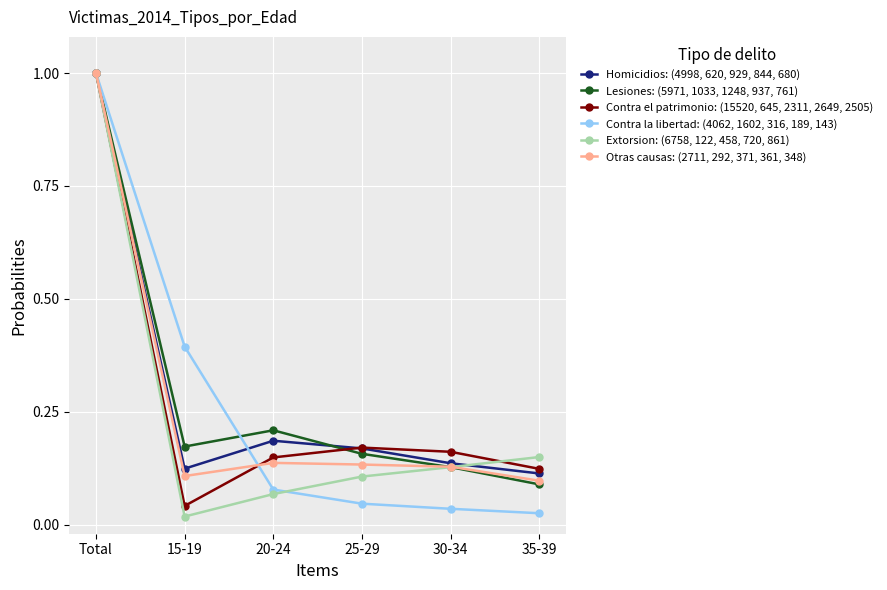

Where is the first local maximum for Contra el patrimonio: (15520, 645, 2311, 2649, 2505)?

25-29